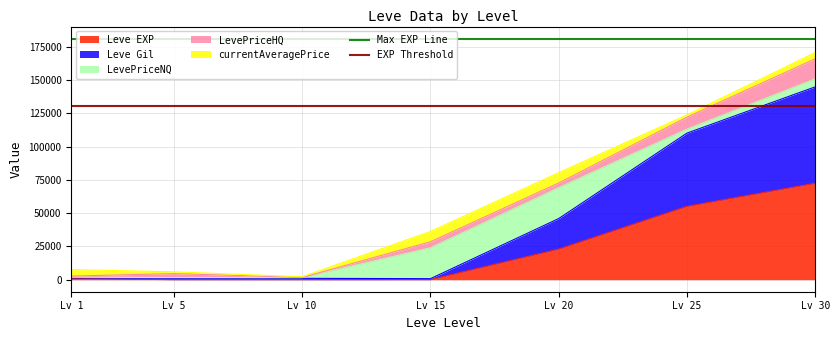

At how many categories does at least one series exceed 163334?

2